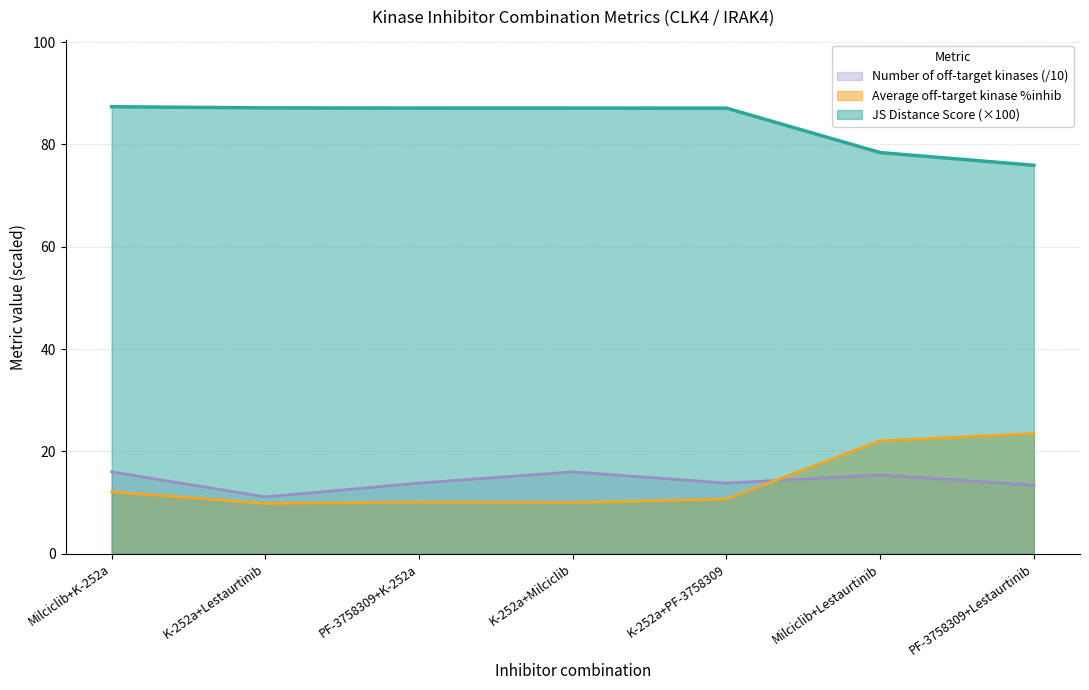

What are all the series names shown in the legend?

Number of off-target kinases (/10), Average off-target kinase %inhib, JS Distance Score (×100)